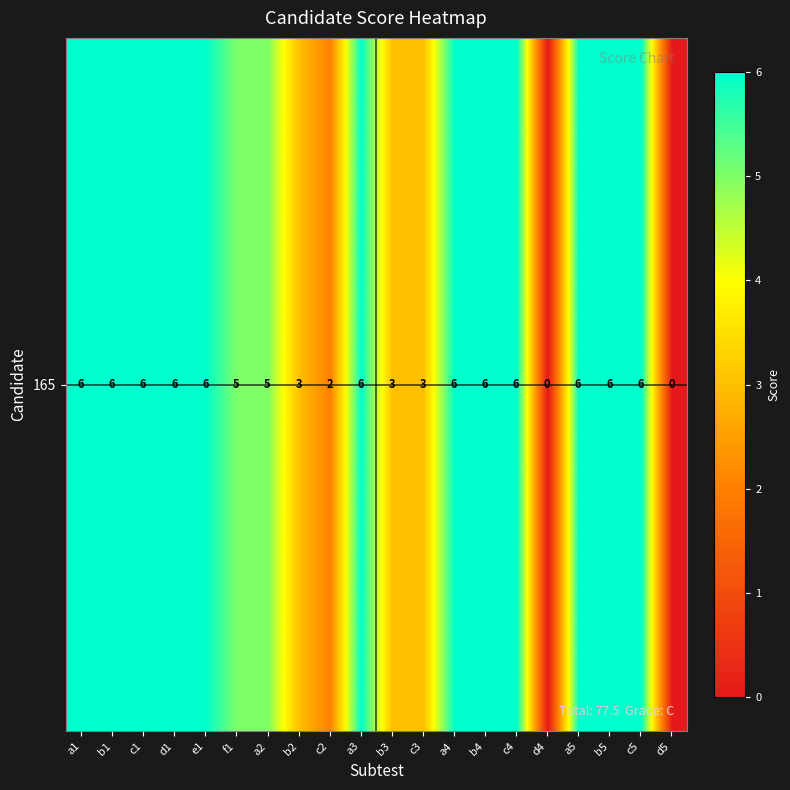

What is the average value?

5